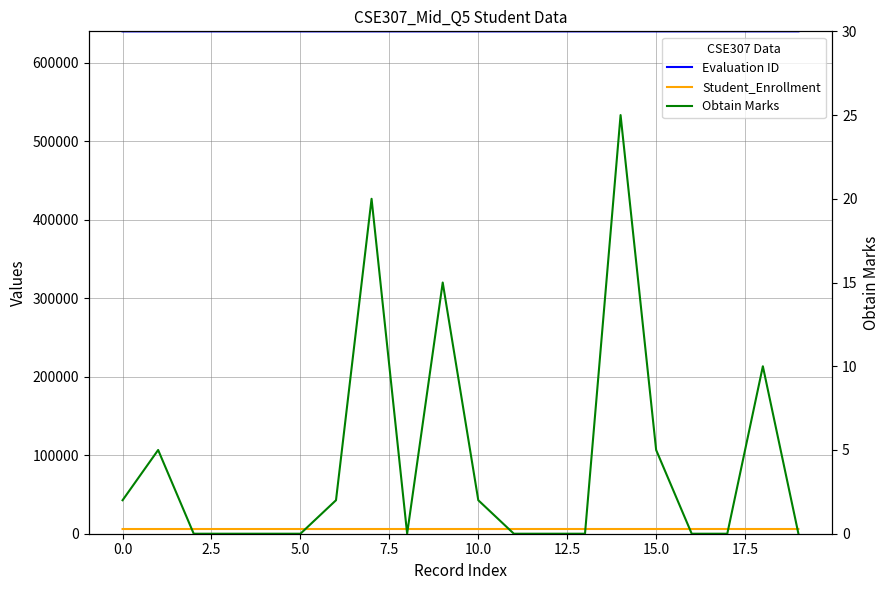

True or false: Obtain Marks has a value of 0 at 16.

True